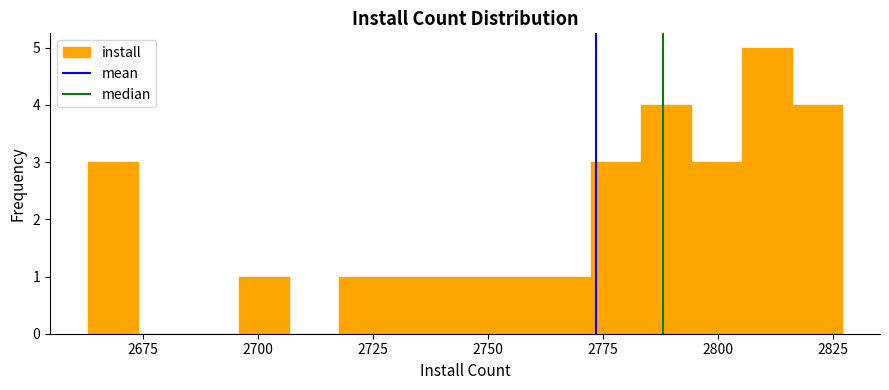

Read against the x-axis, roughly where is the centre of the tallest bar?

2810